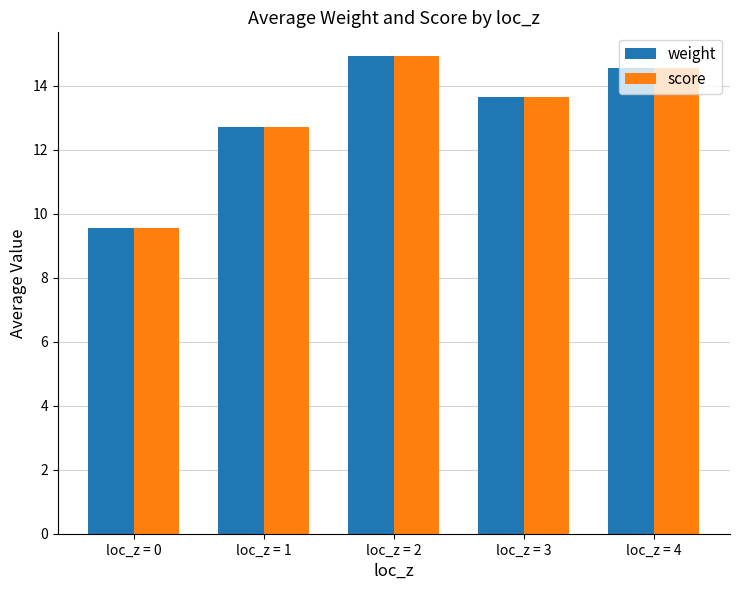

What is the sum of the weight values at loc_z = 0 and loc_z = 4?

24.1